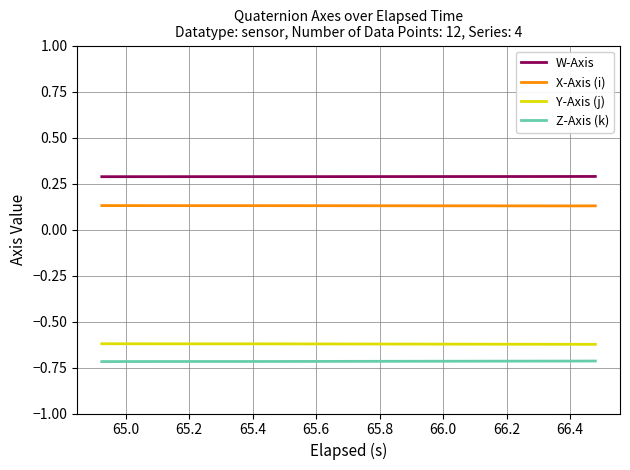

Rank the series by their maximum value, from highest to lowest.

W-Axis, X-Axis (i), Y-Axis (j), Z-Axis (k)